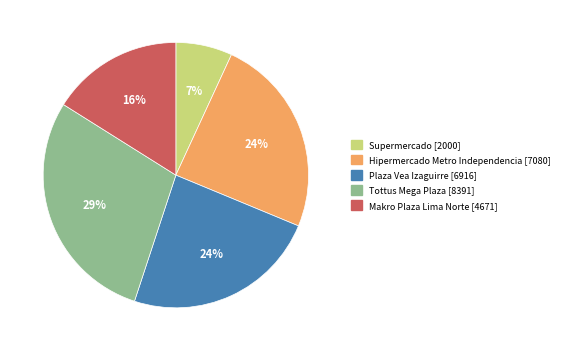

Which slice is the largest?

Tottus Mega Plaza